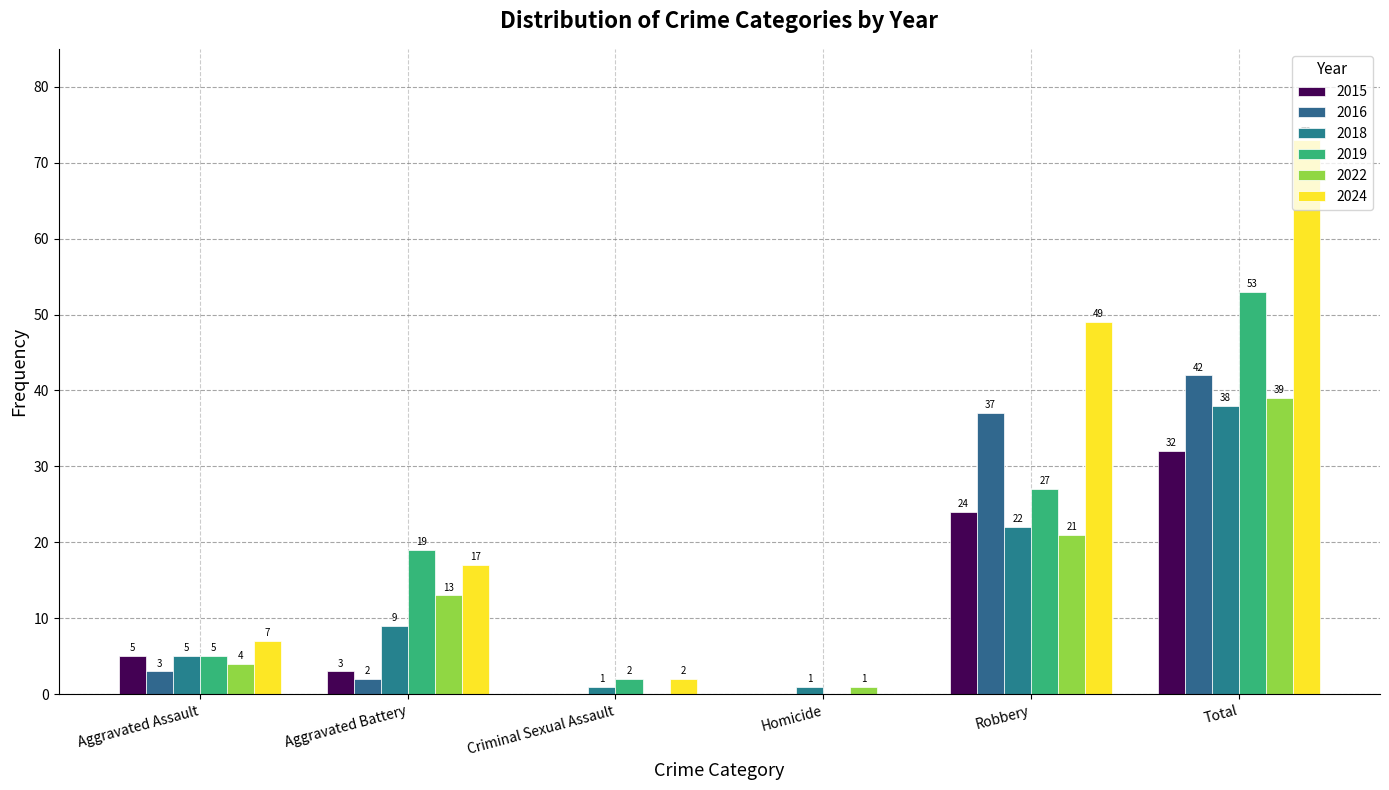

At which label is 2018 closest to 19?

Robbery